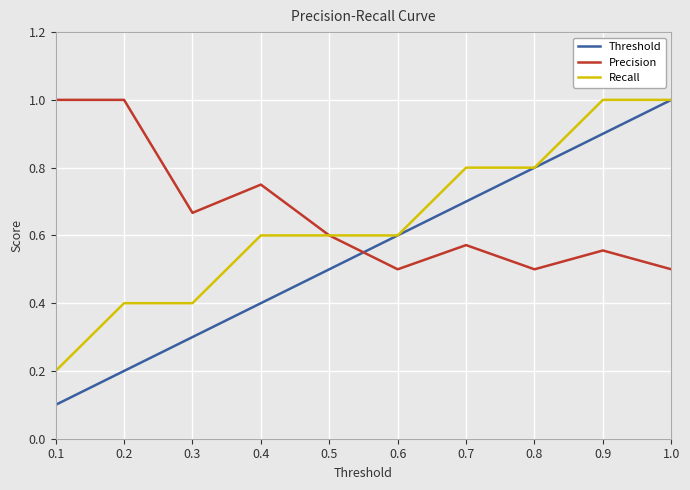

The value of Threshold at 0.9 is 0.9. True or false?

True